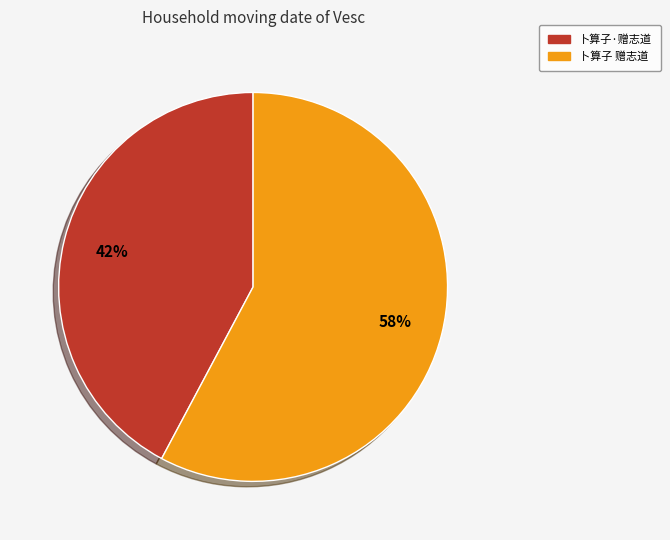

Is 卜算子·赠志道 the majority of the pie?

No